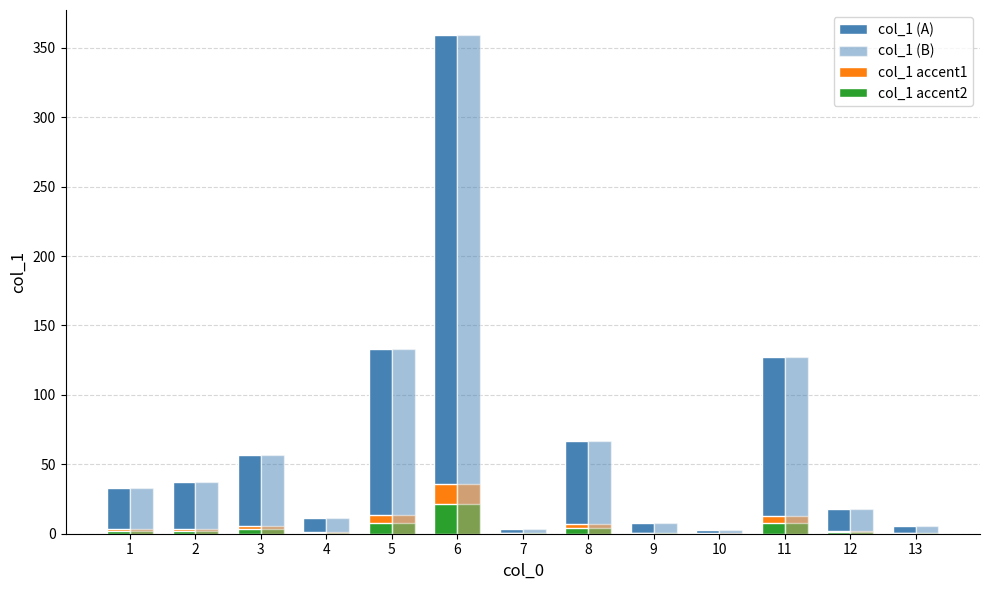

What is the highest value of the col_1 (A) series?

359.3